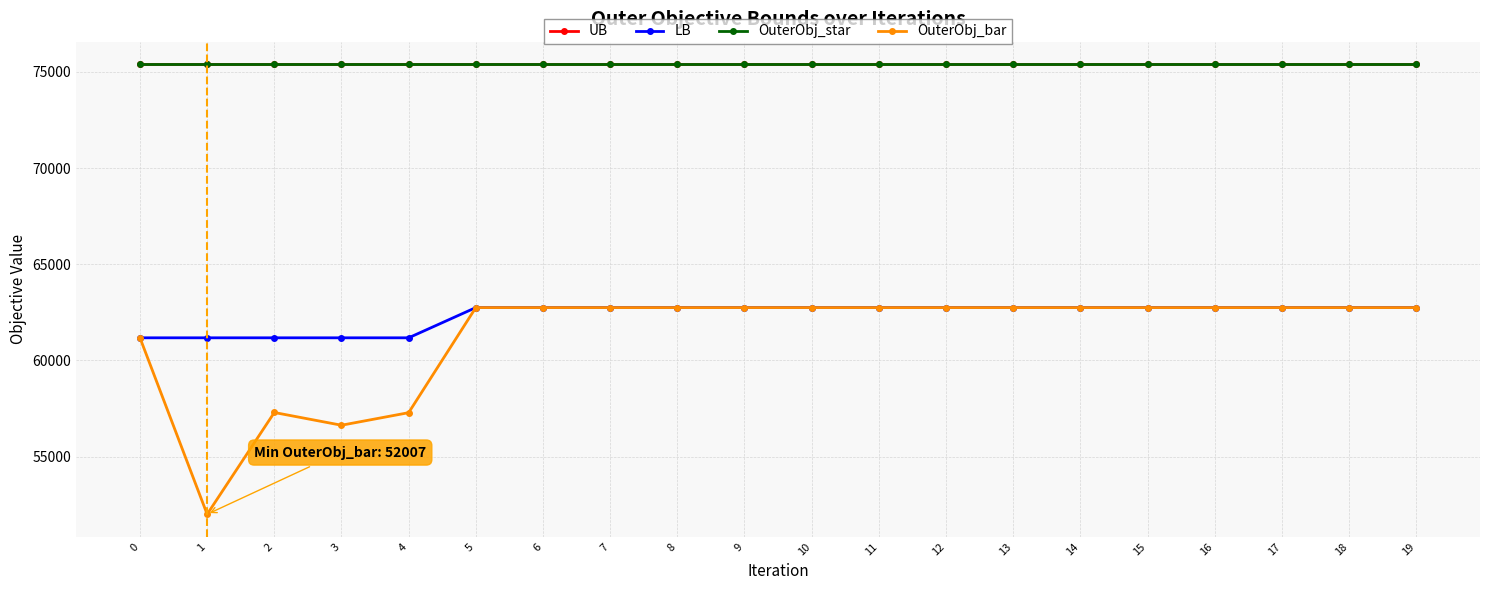

What is the value of the UB point at the 5th from the left?

75400